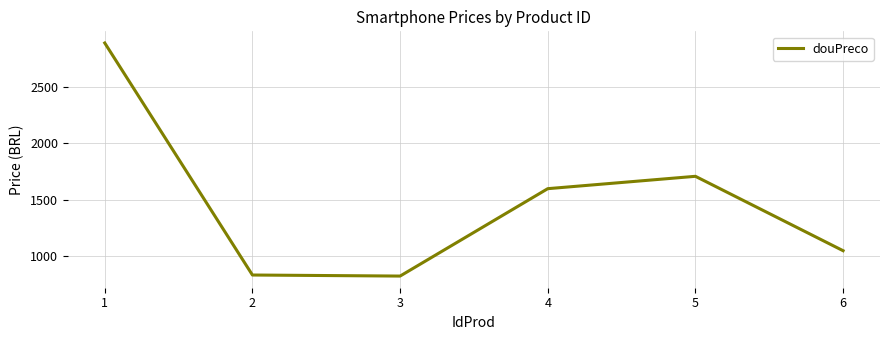

How many values are below 1600?

3